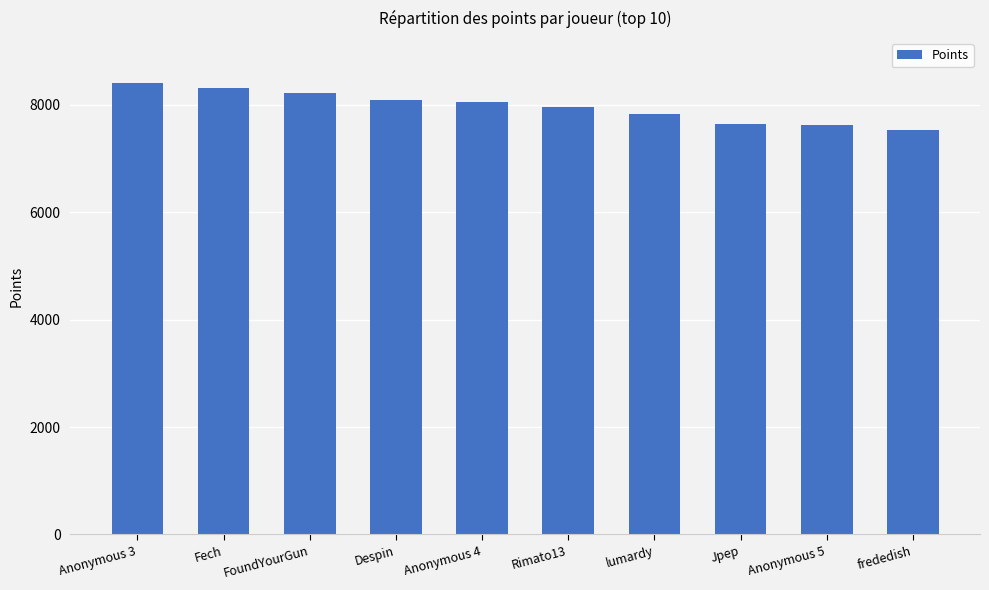

At which category does the chart reach its peak across all series?

Anonymous 3